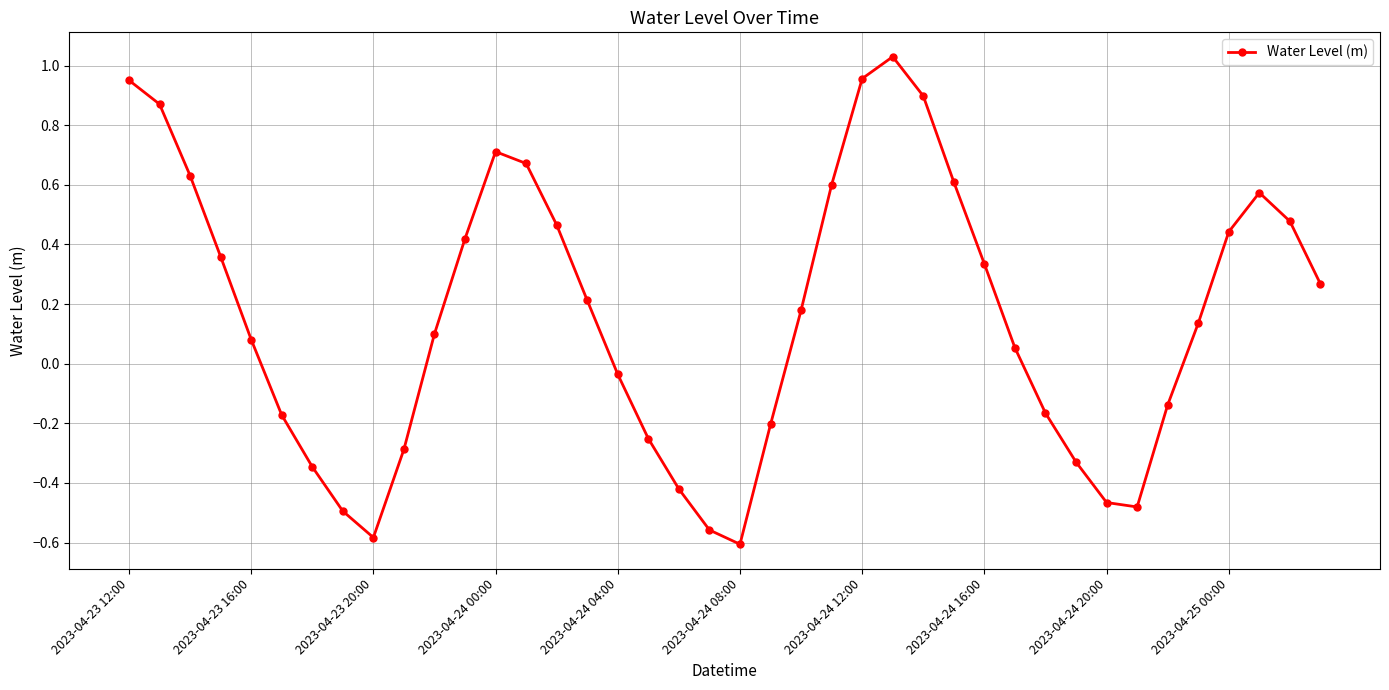

What is the sum of all values?

6.5